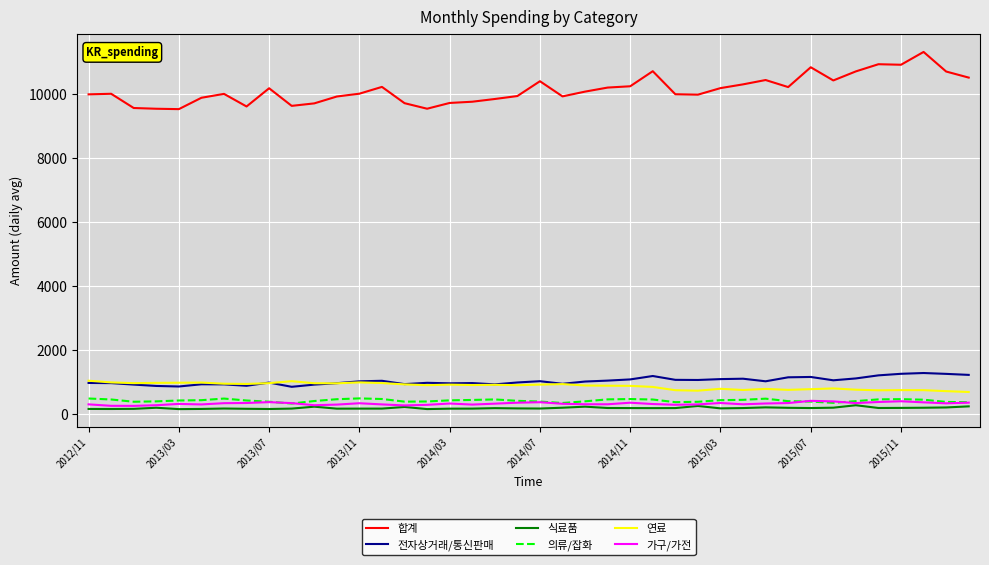

Which series has the largest total across all categories?

합계